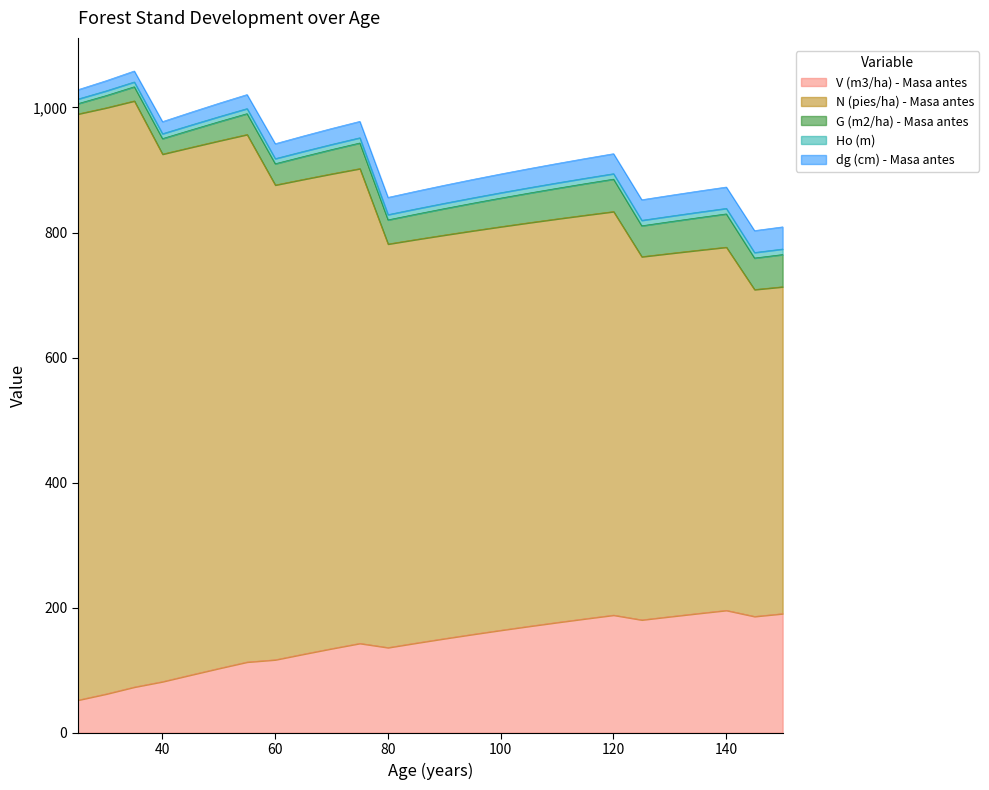

What is the highest value of the N (pies/ha) - Masa antes series?

937.2